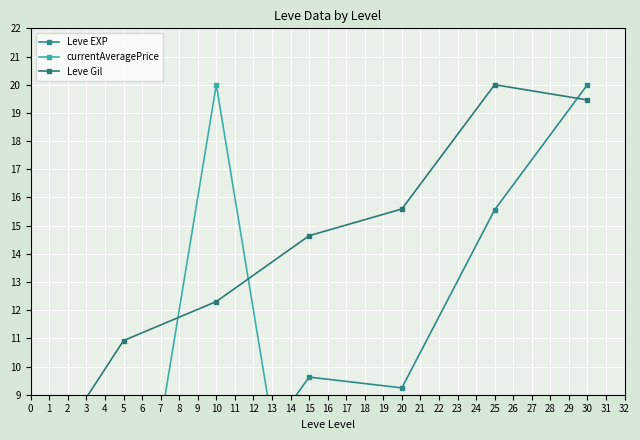

How many data points in Leve Gil are above 14?

4